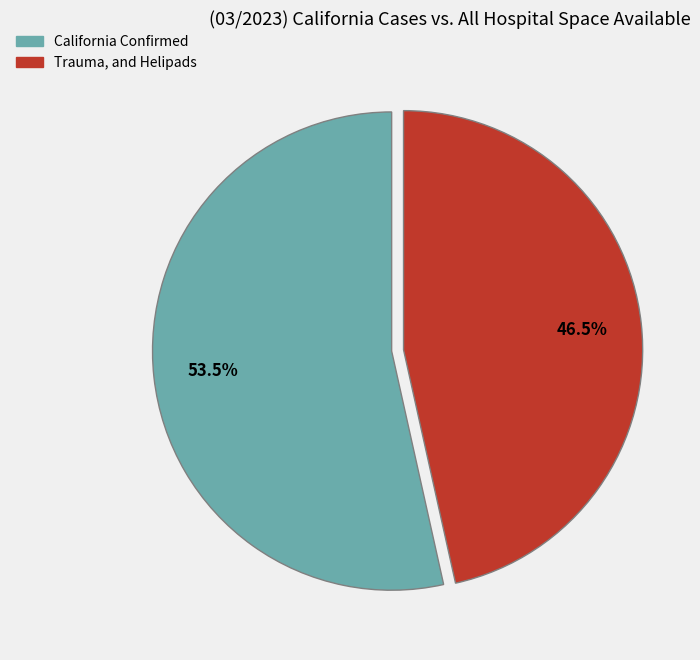

Does any single category account for the majority?

Yes